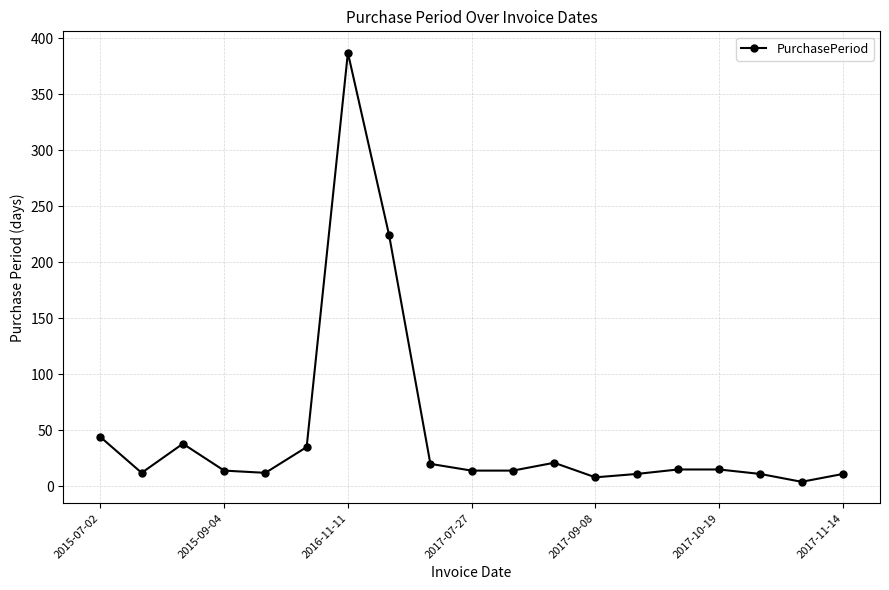

True or false: there are more than 1 points higher than both neighbors.

True